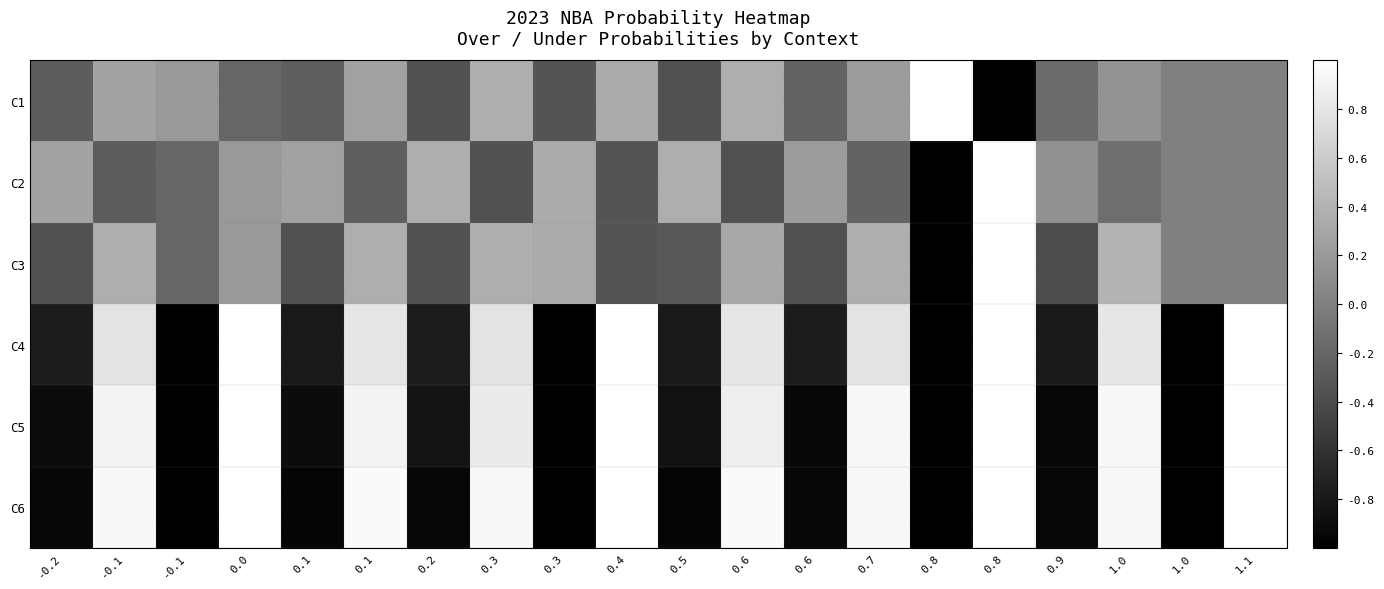

Rank the series at 0.2 from highest to lowest value.

C2, C1, C3, C4, C5, C6